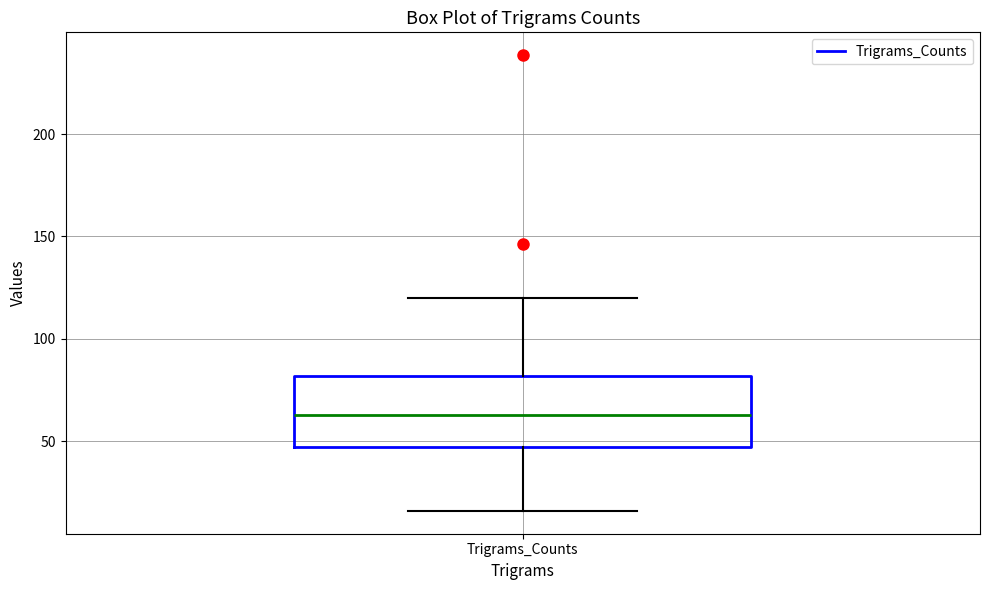

Read this box plot against the y-axis: the position of the median line, the range covered by the box, and the ends of both whiskers. The values are not printed on the chart, so give them approximately, as read against the axis.

median 65, box 45 to 80, whiskers 15 to 120